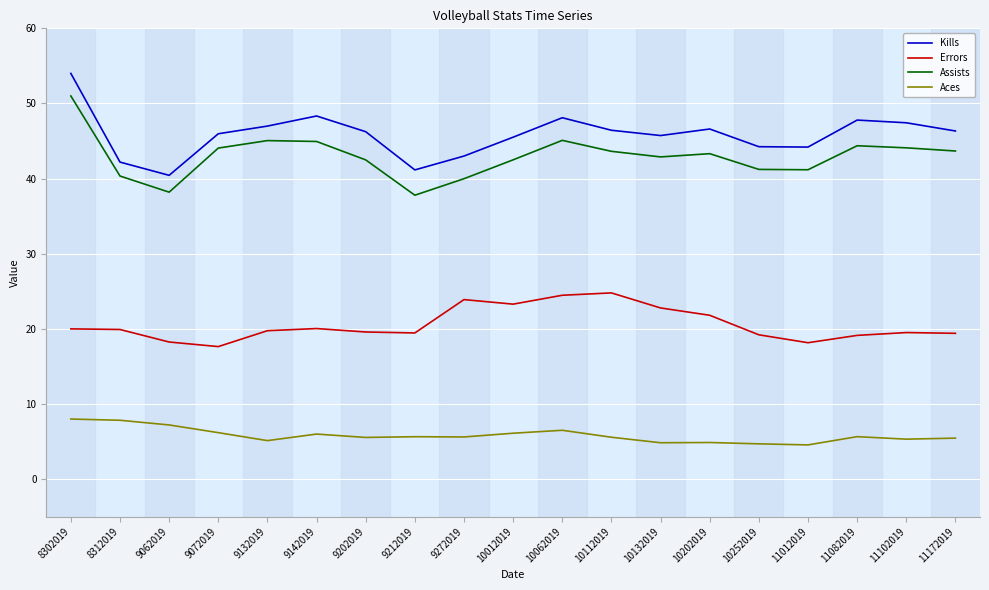

Read the Aces value at 10012019.

6.1